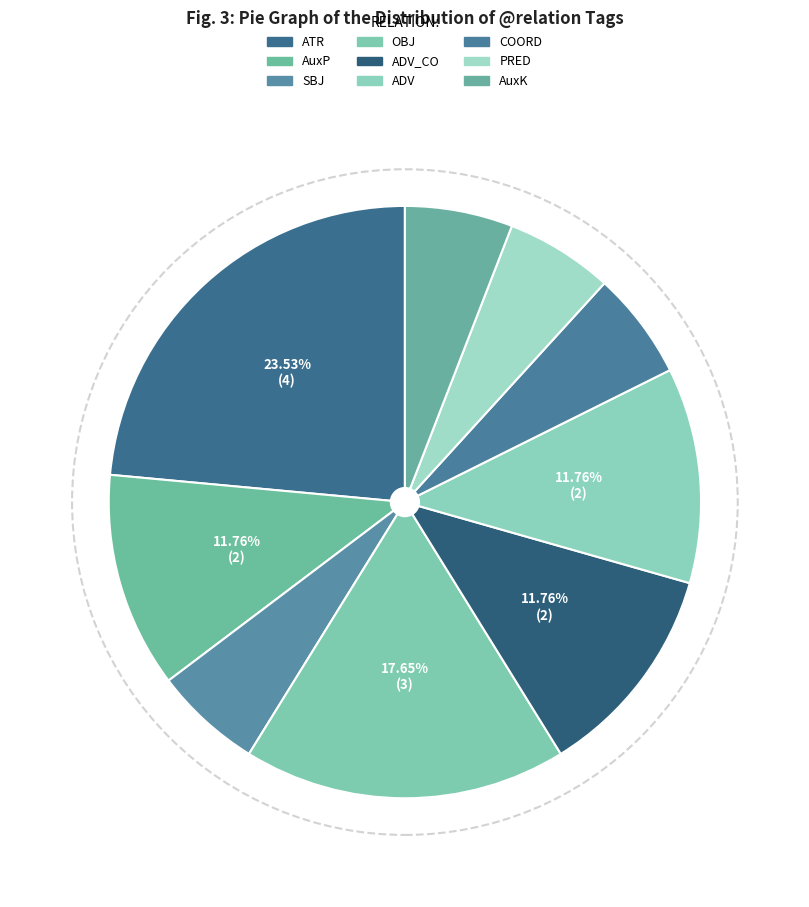

How many segments does this pie chart have?

9